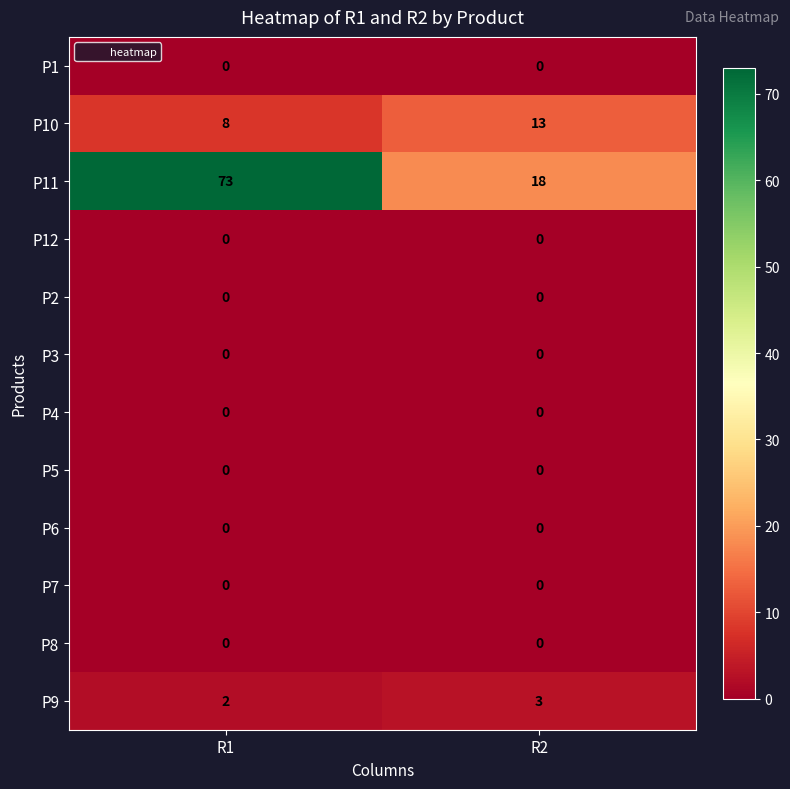

What is the greatest value displayed?

73